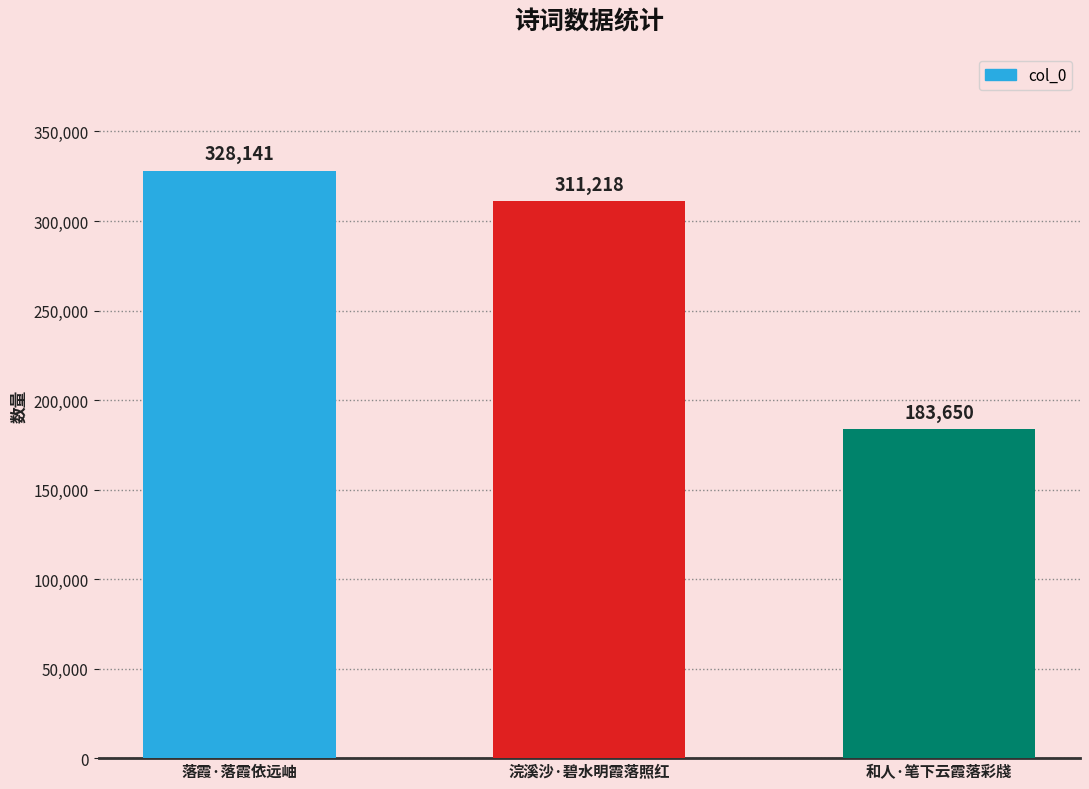

How many distinct data groups are displayed?

1